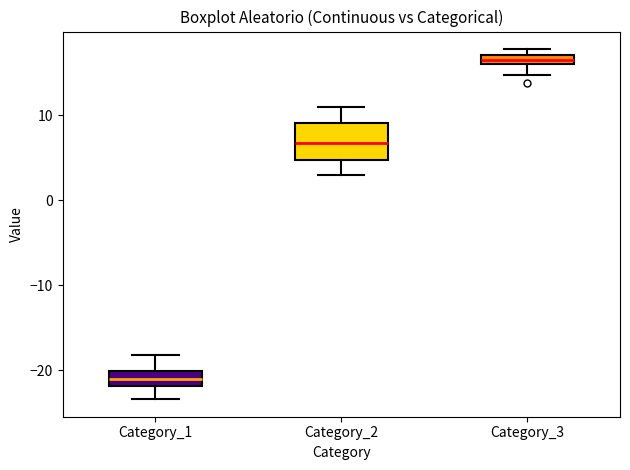

Where is the upper edge of the box for Category_3 on the y-axis? The values are not printed on the chart, so give them approximately, as read against the axis.

17